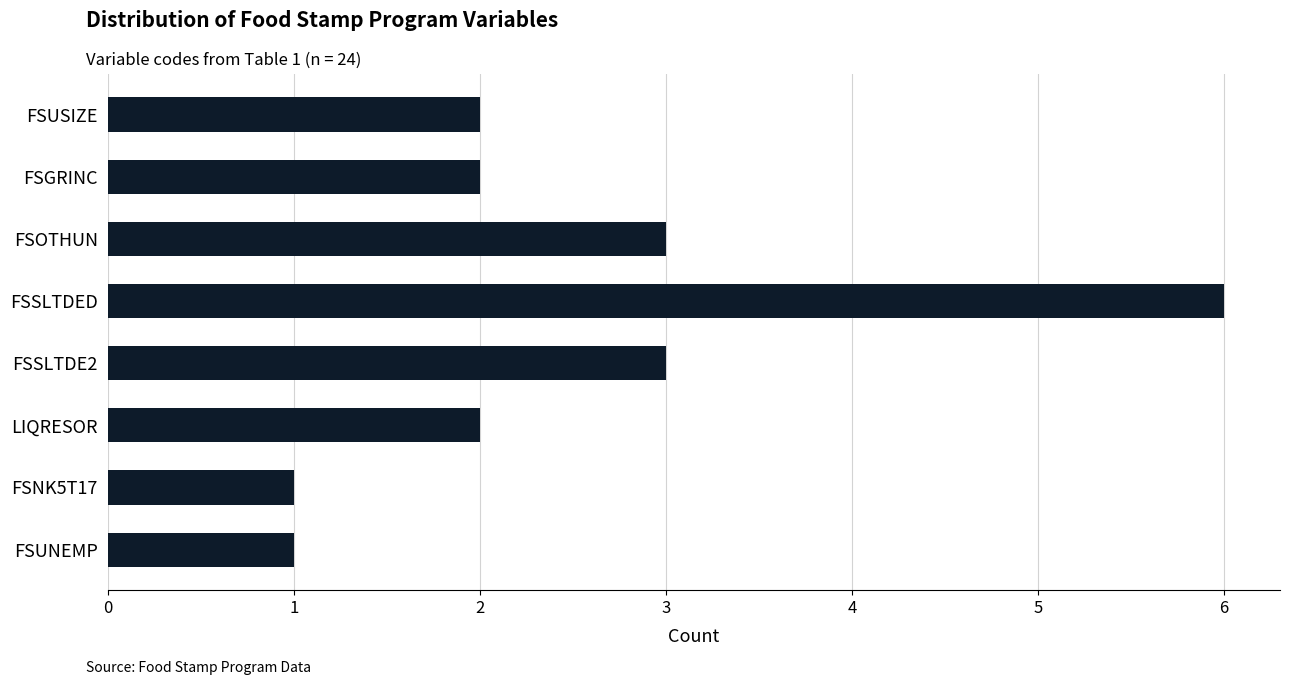

What is the smallest value displayed?

1